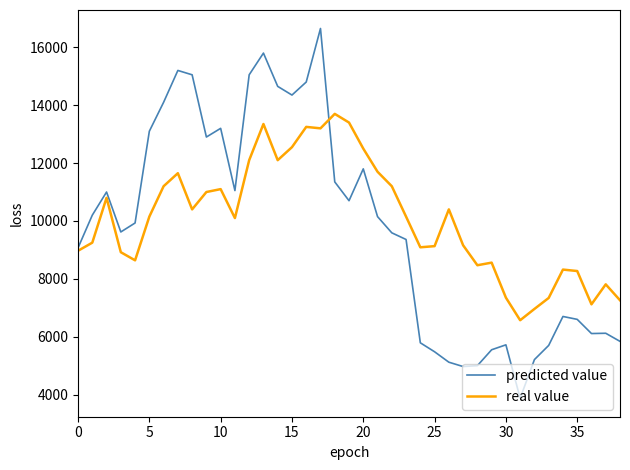

Rank the series by their maximum value, from highest to lowest.

predicted value, real value